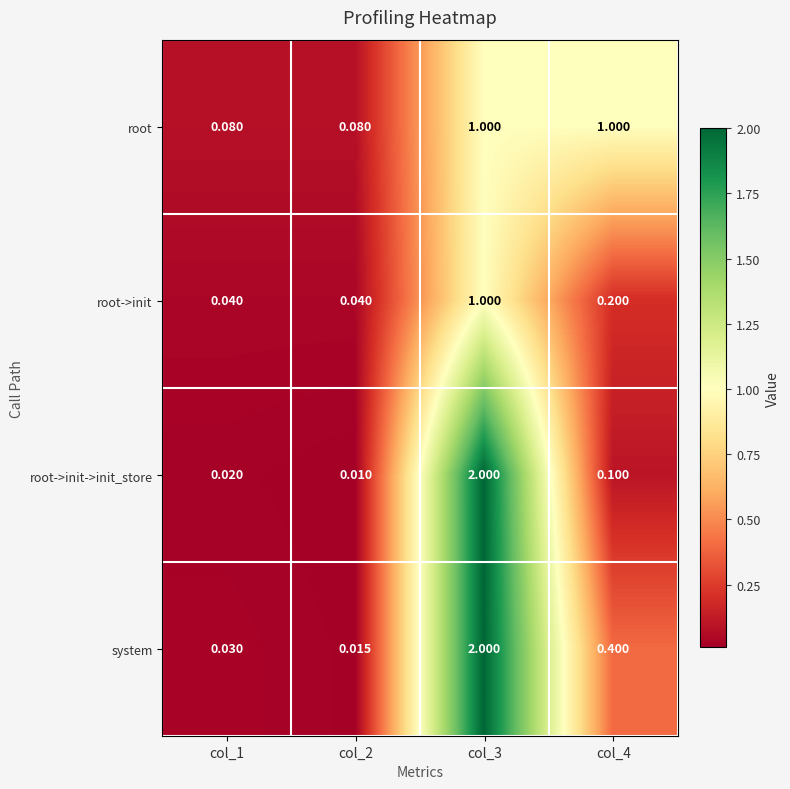

Which series has the largest total across all categories?

system